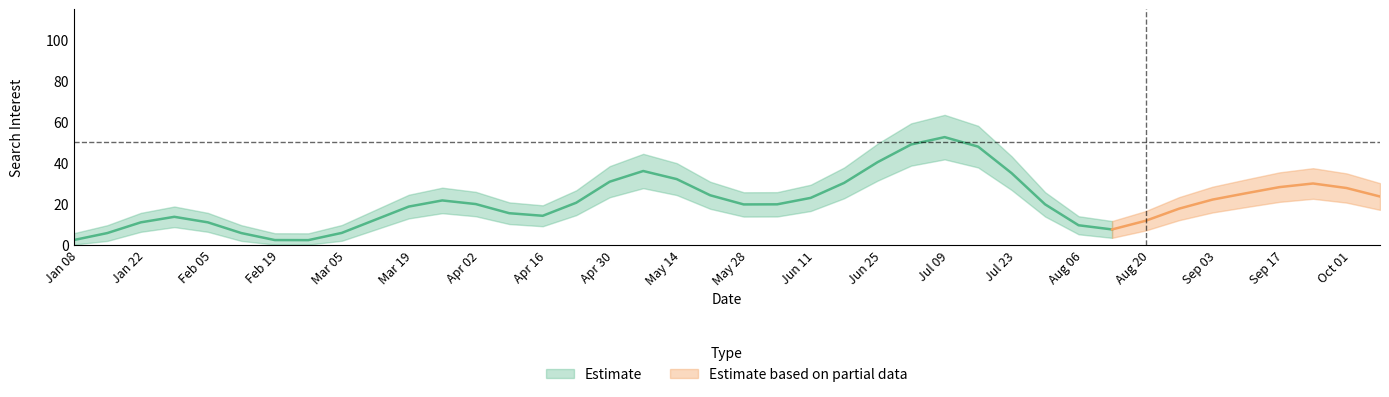

Count the number of data series in this chart.

2